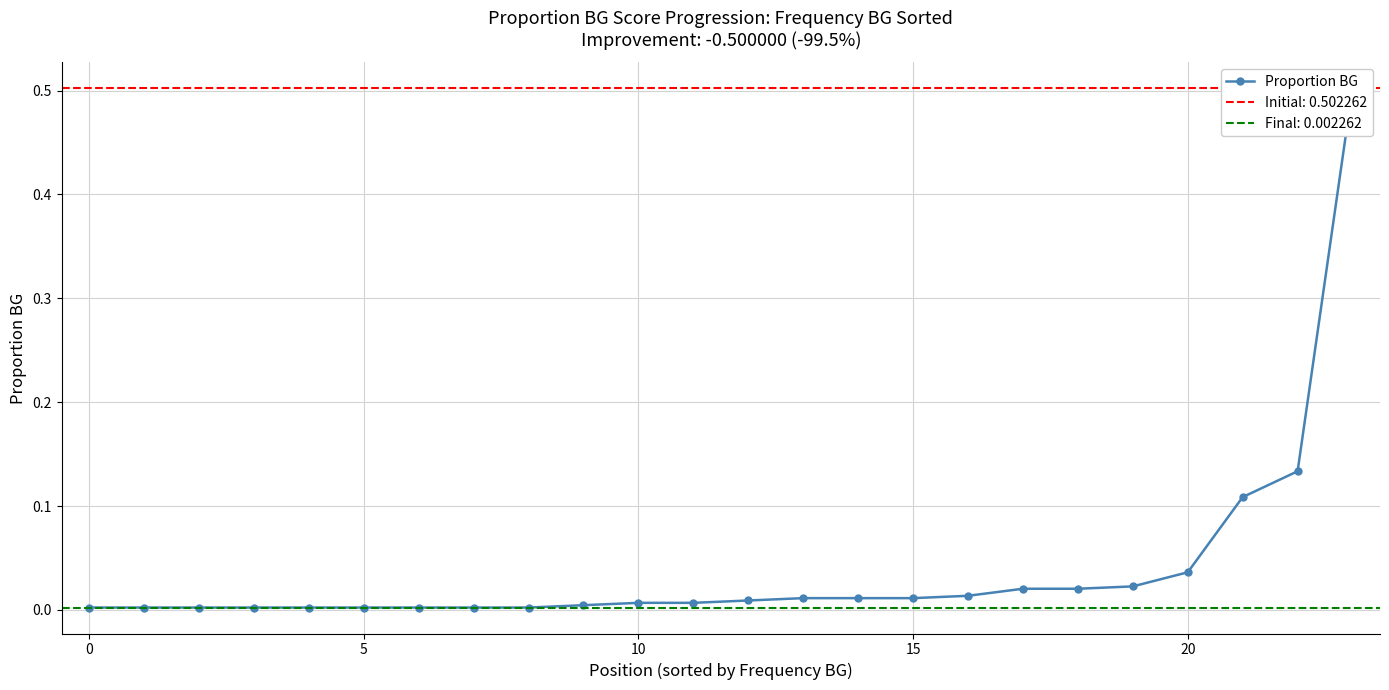

How many series are shown in this chart?

1